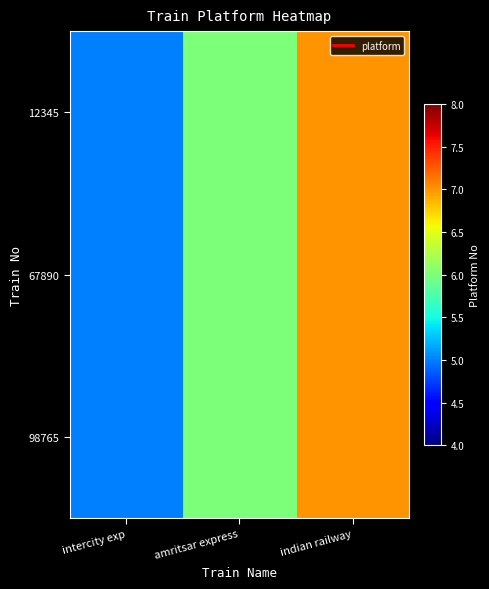

Rank the series at indian railway from highest to lowest value.

12345, 67890, 98765